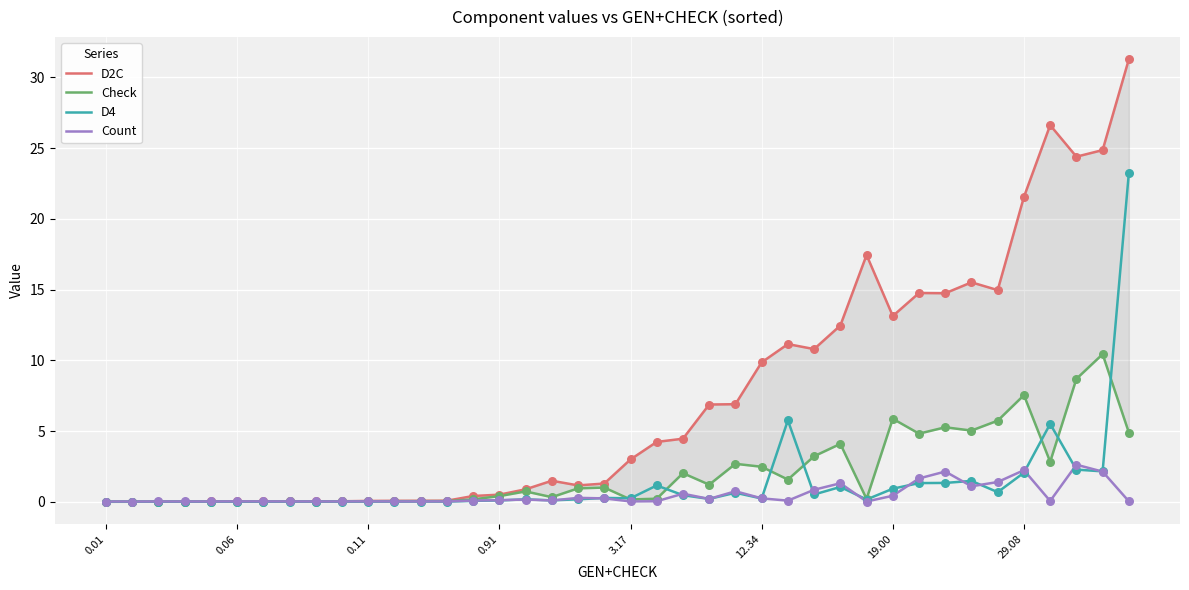

At how many categories does at least one series exceed 28?

1